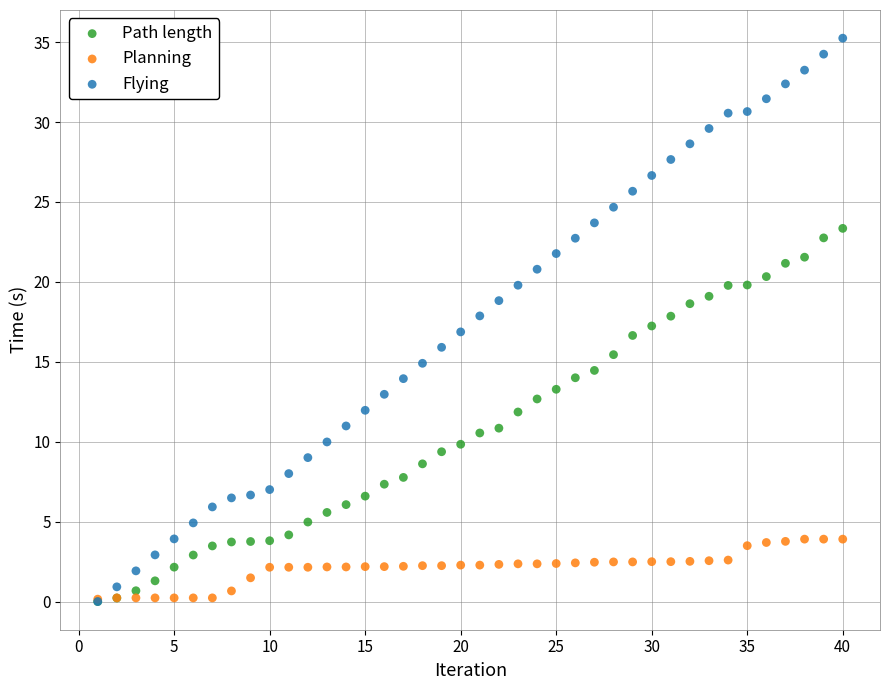

What are all the series names shown in the legend?

Path length, Planning, Flying